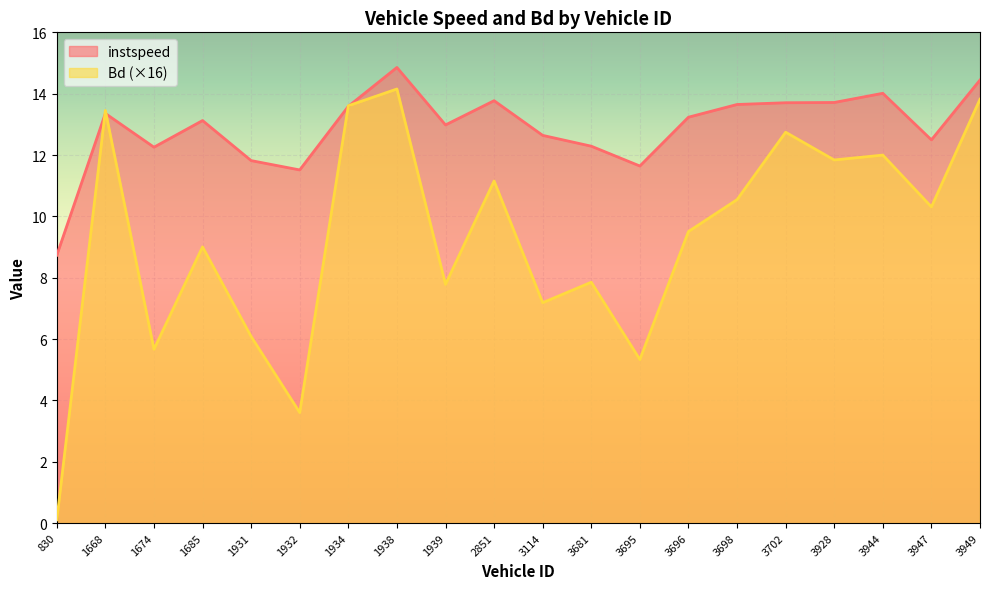

Where is instspeed nearest to the value 11?

1932